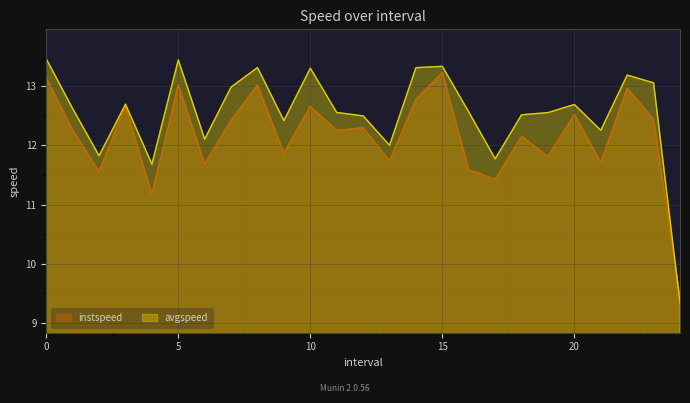

At 2.0, list the series in order from largest to smallest.

avgspeed, instspeed